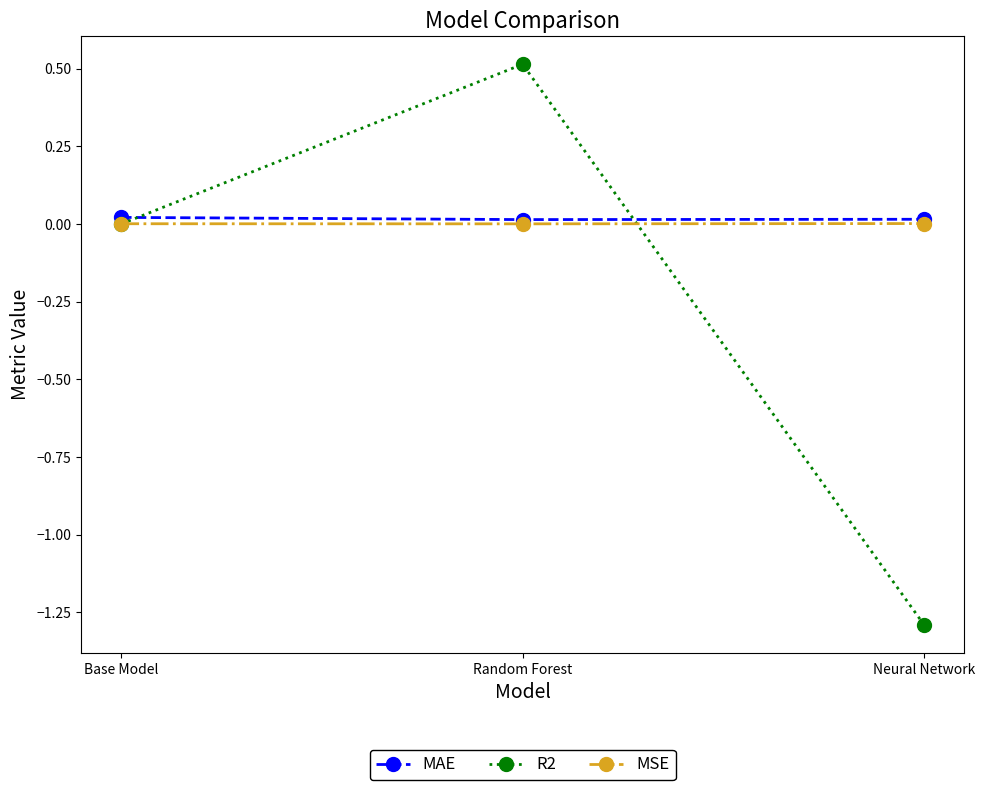

Is this an area chart (filled region under the line)?

No